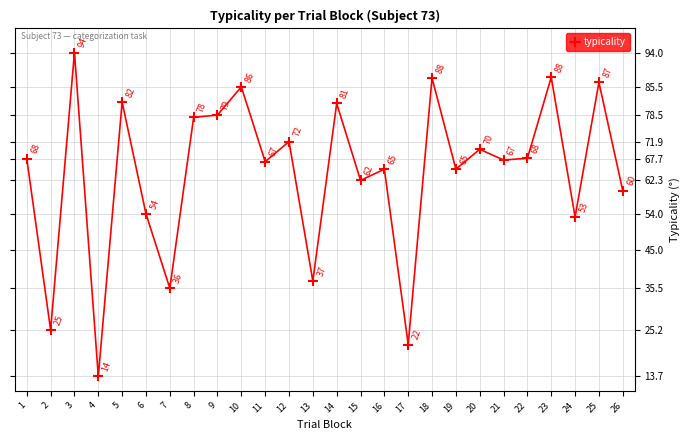

Is it true that the value at 23 is 87.9?

True